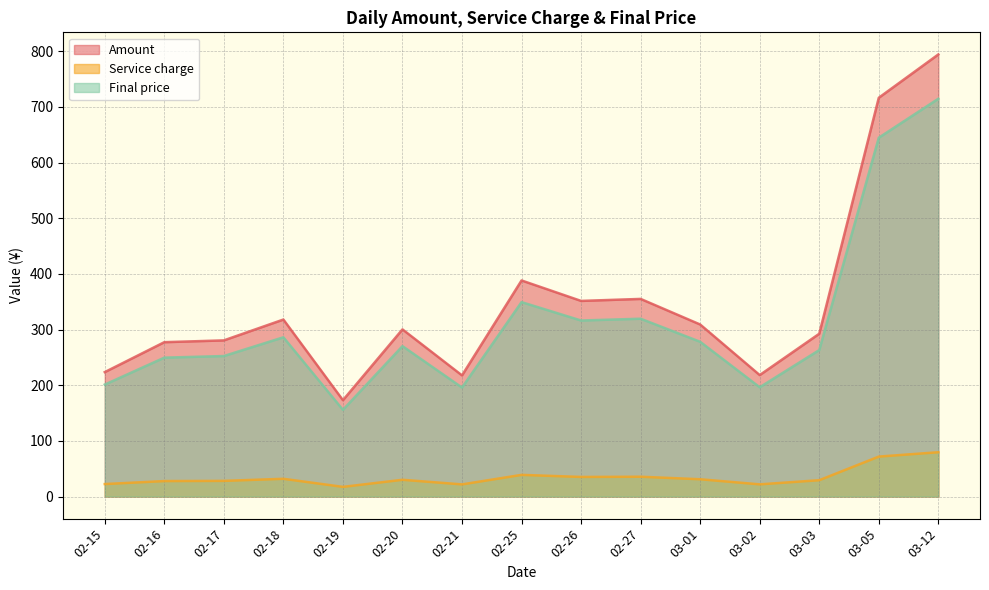

What is the label of the 2nd point from the left?

02-16